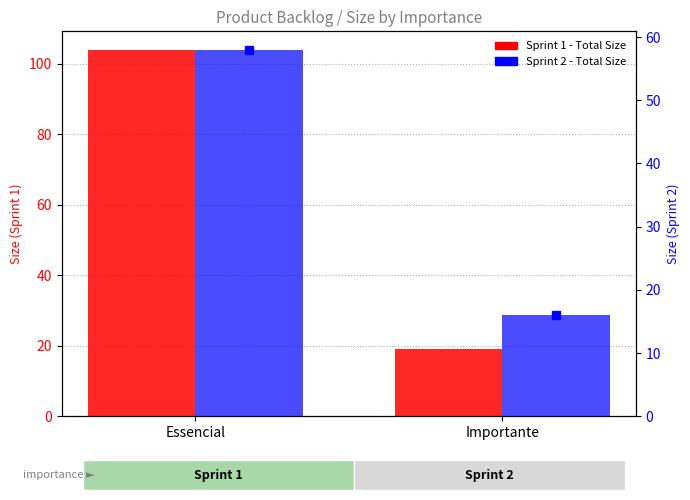

At how many categories does at least one series exceed 42?

1